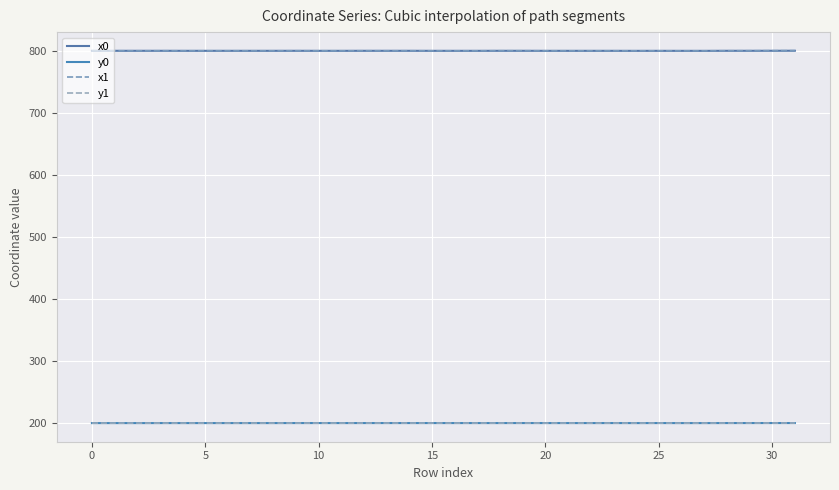

Which series ends up on top after the final intersection of y0 and y1?

y0